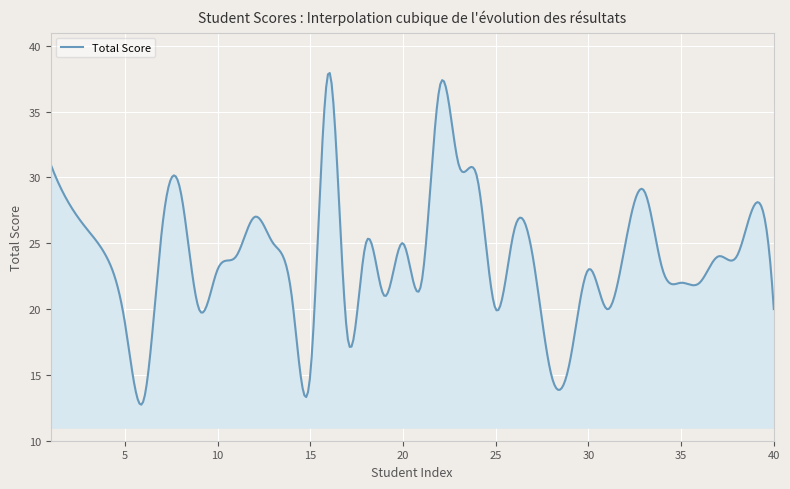

What is the difference between the maximum and minimum values?

25.2